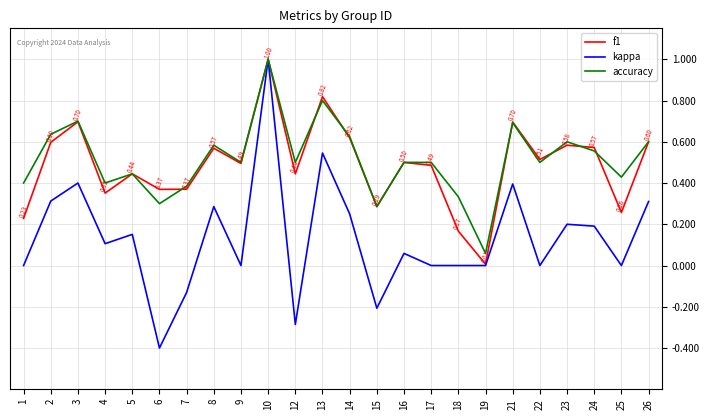

The kappa series shows 1.0 at 10. True or false?

True